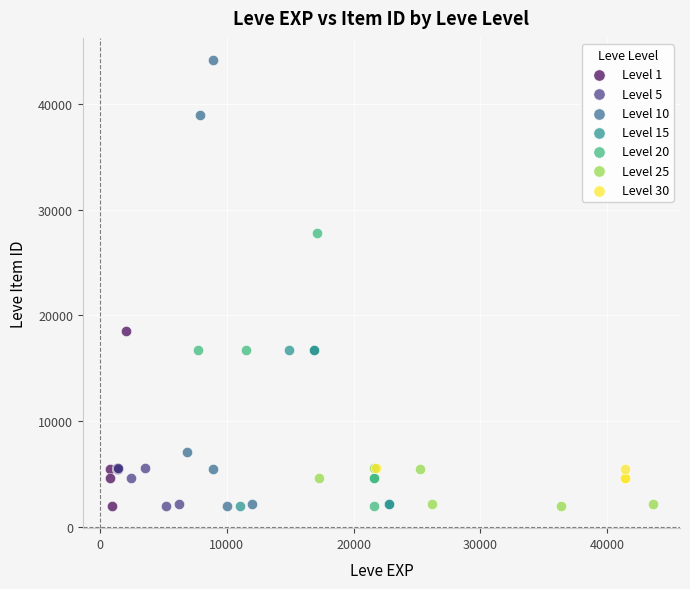

Which series contains the highest Y value?

Level 10